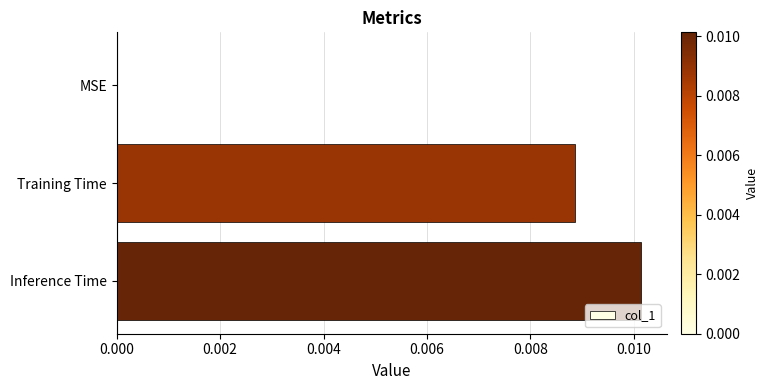

Between Inference Time and MSE, which is larger?

Inference Time